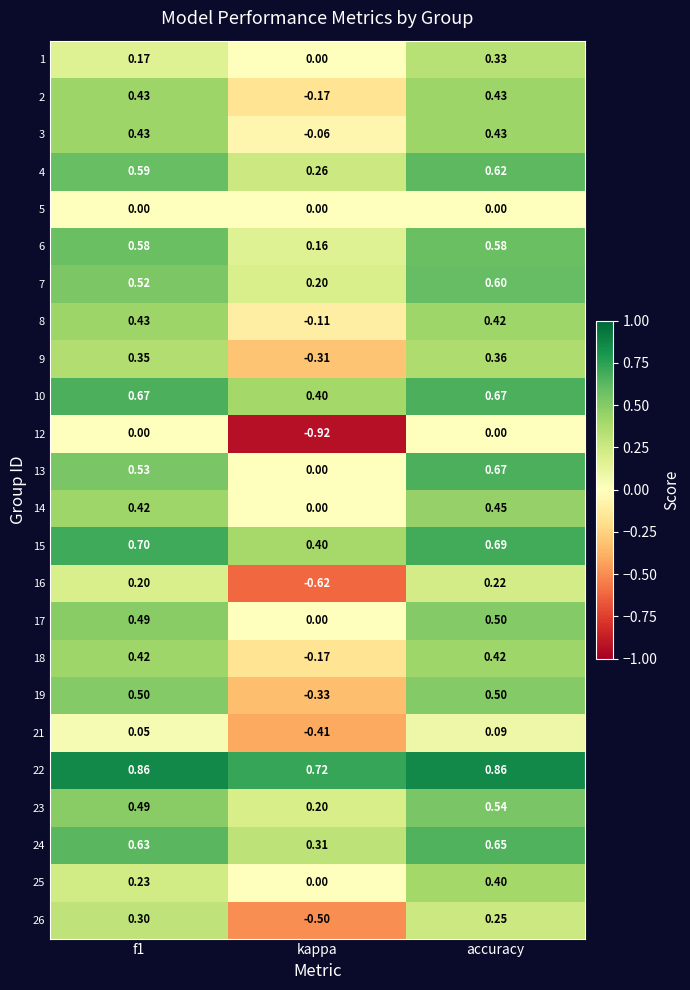

Is the value of 17 at kappa greater than the value of 3 at f1?

No